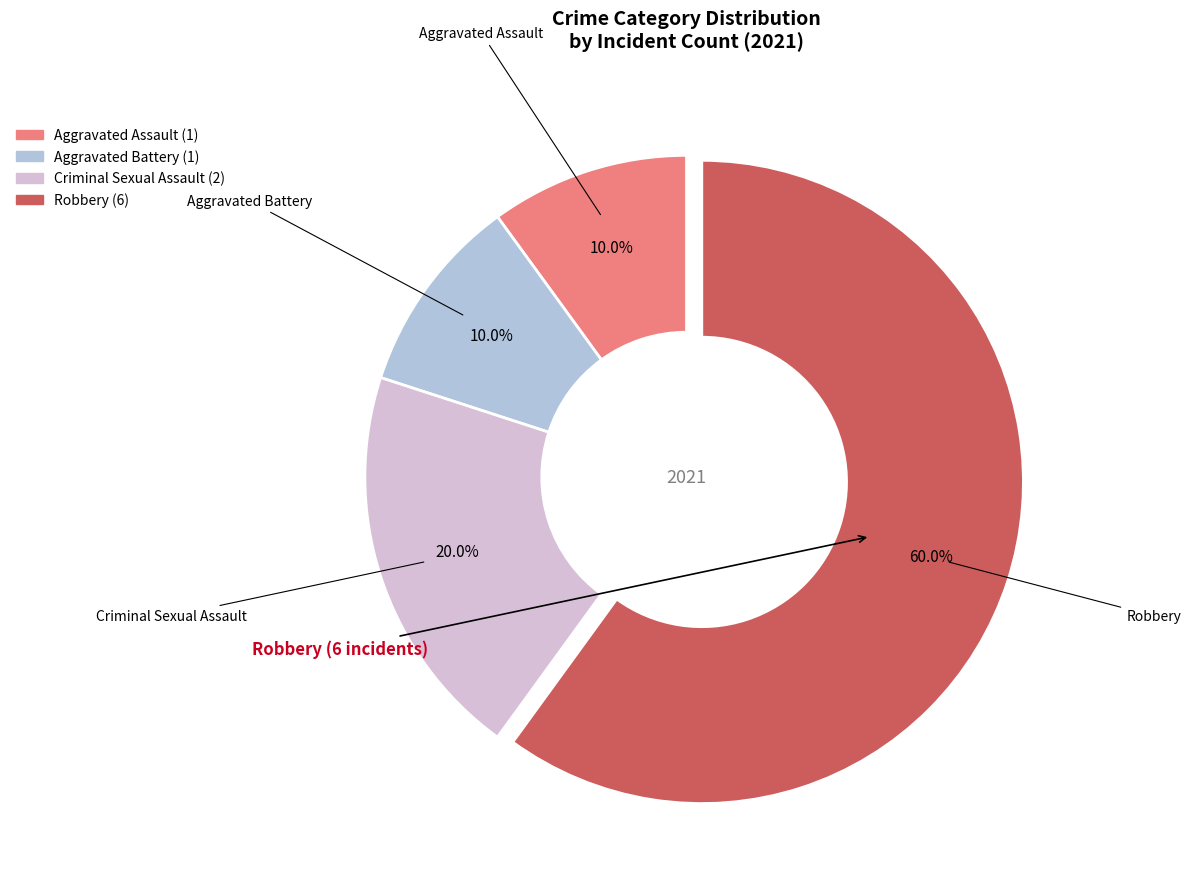

Do Aggravated Battery and Aggravated Assault together represent more than half of the pie?

No